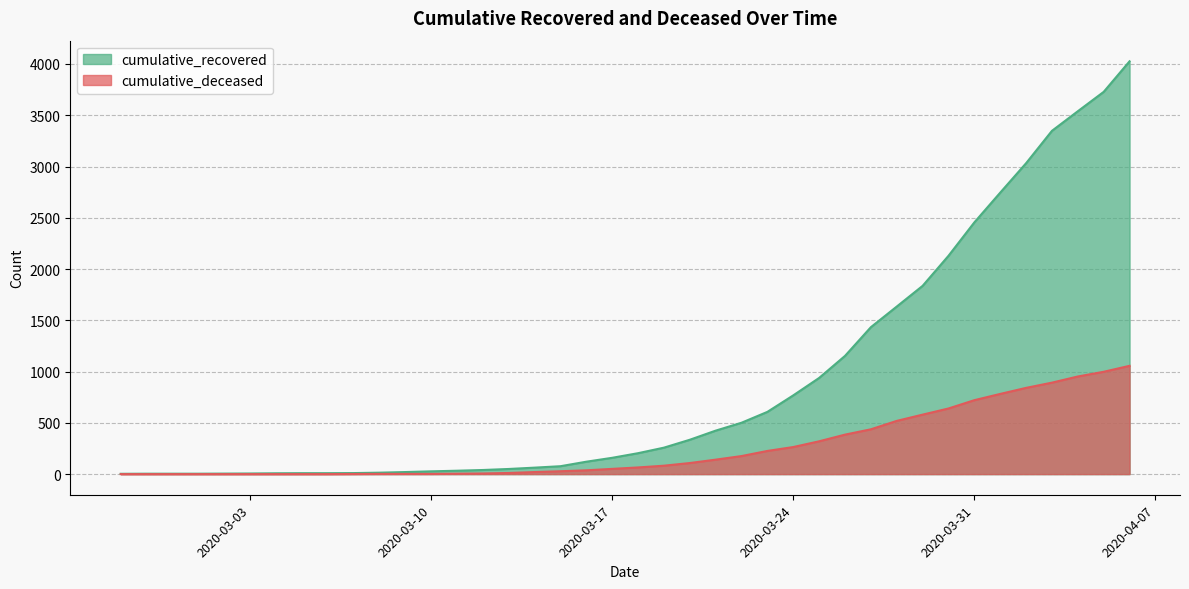

Reading left to right, list all the values displayed in this chart.

cumulative_recovered: 3	4	4	4	5	6	8	9	9	10	14	20	27	33	40	50	63	77	121	159	204	258	335	424	501	607	768	938	1153	1433	1634	1836	2129	2455	2745	3032	3348	3539	3728	4026
cumulative_deceased: 0	0	0	0	0	0	0	0	0	1	2	2	2	4	6	11	20	28	37	51	65	82	108	141	176	226	264	320	385	437	519	580	640	721	782	841	892	952	998	1056